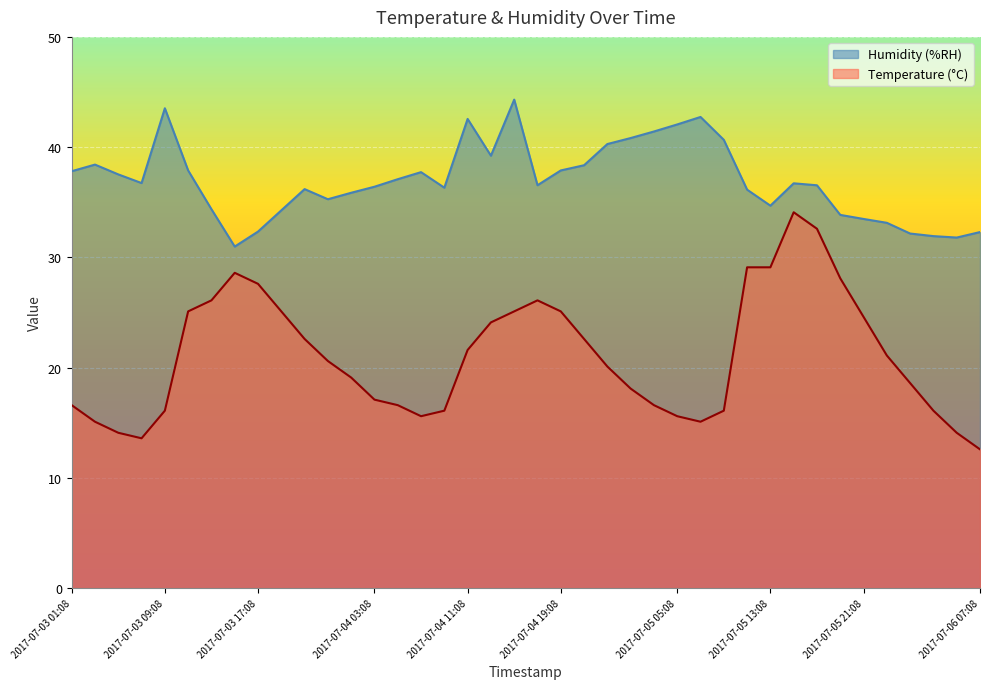

At which label does Temperature (°C) first exceed 20?

2017-07-03 11:08